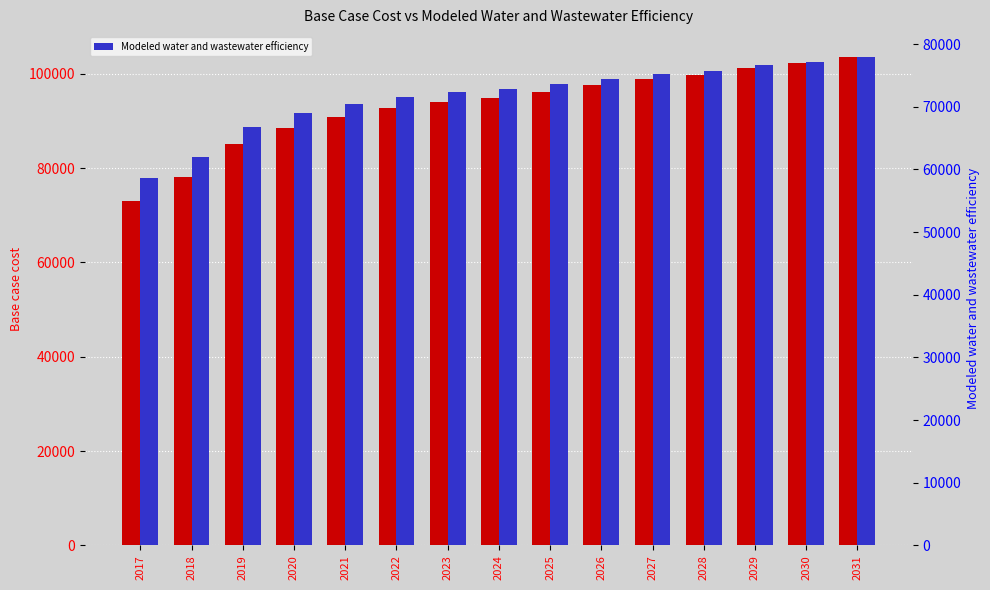

How many distinct data groups are displayed?

2